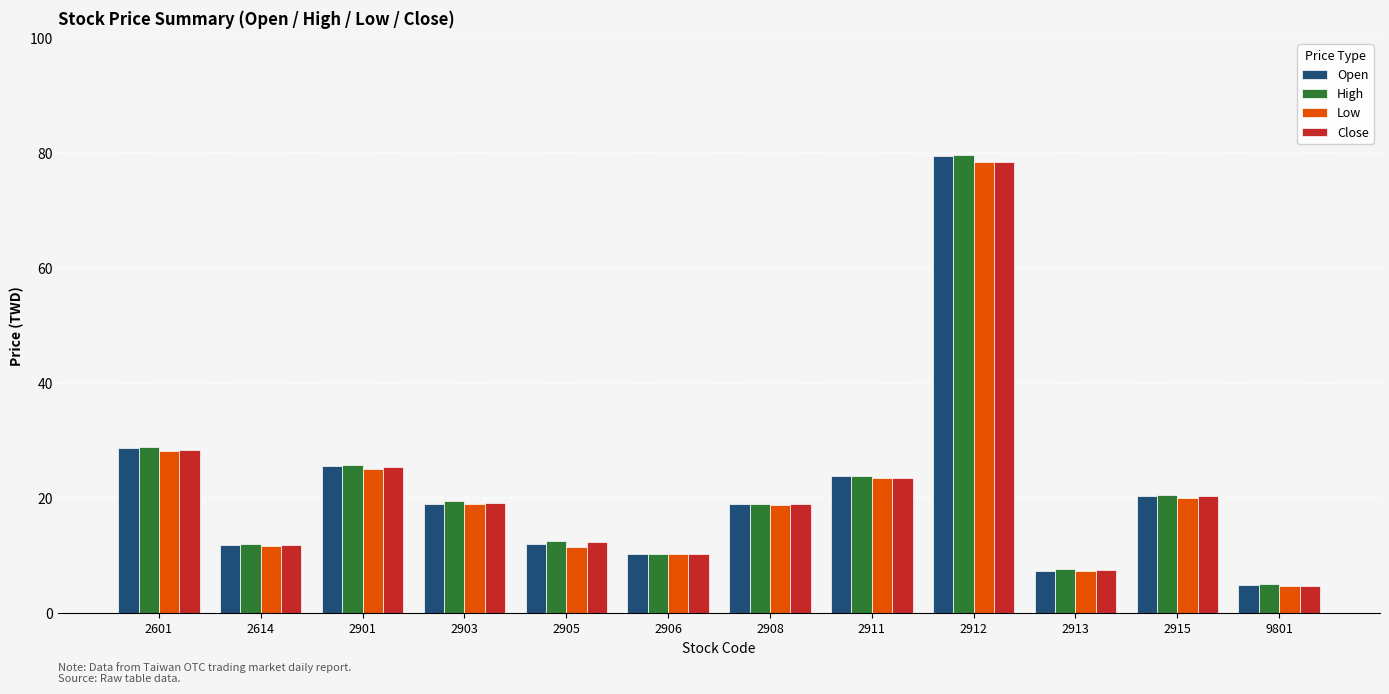

What is the total value across all series at 2912?

316.1